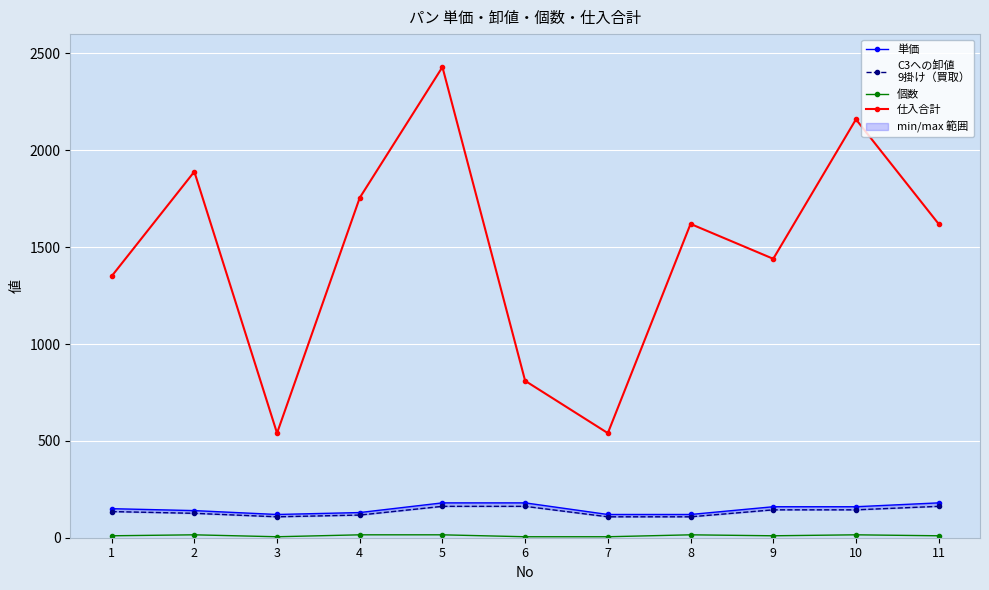

List the series in order of their peak value, highest first.

仕入合計, 単価, C3への卸値
9掛け（買取）, 個数